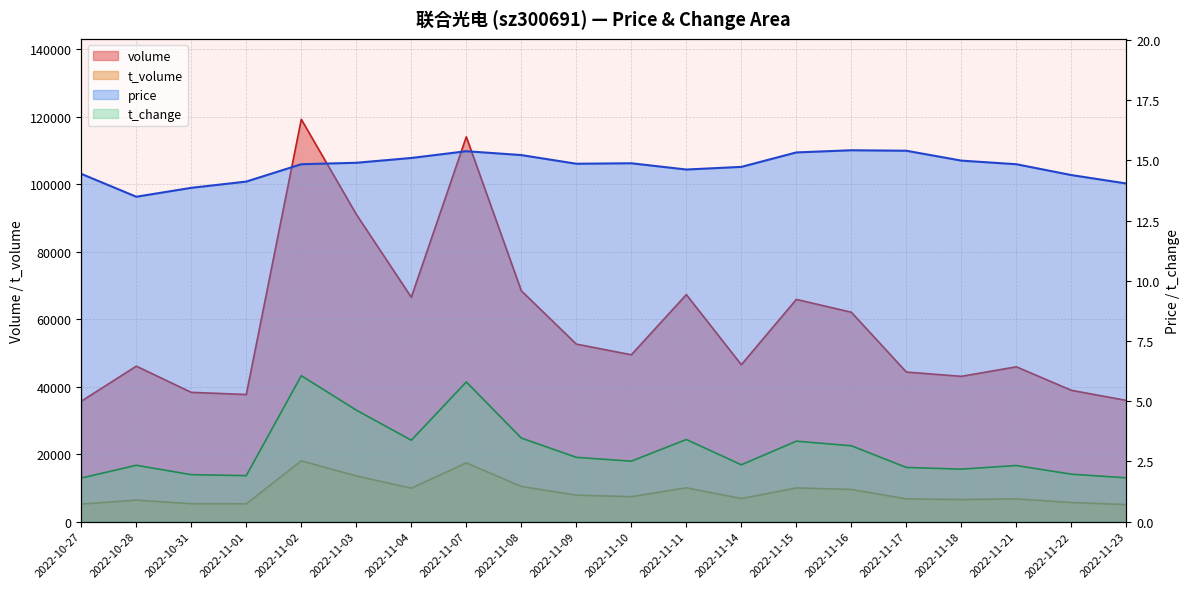

True or false: price and t_change intersect in this chart.

False